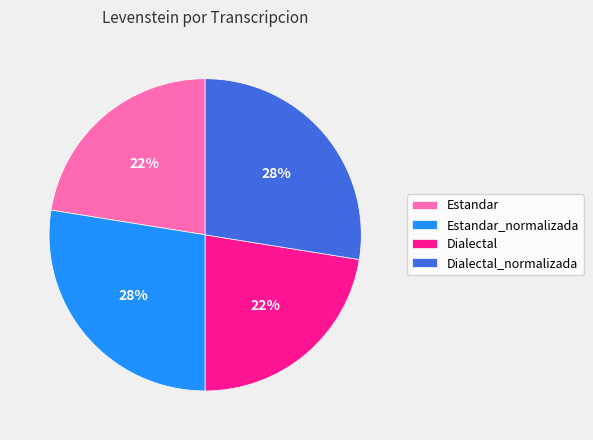

Is there any slice that represents more than half of the pie?

No